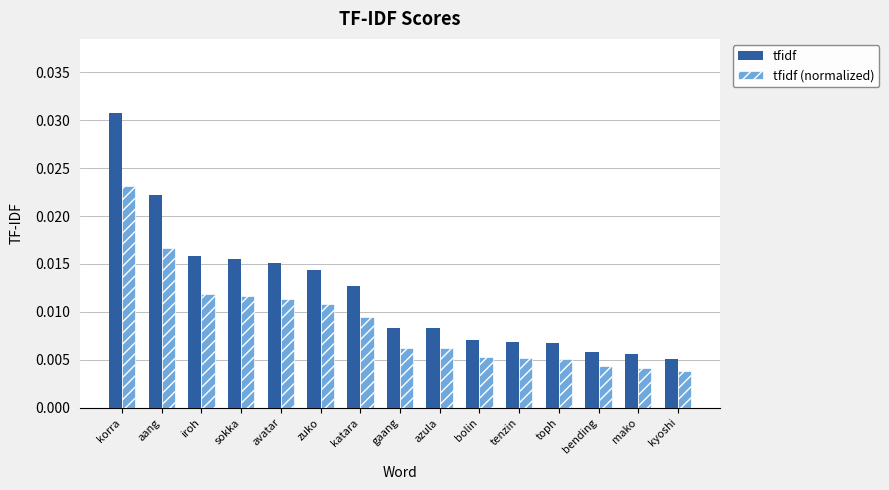

Rank the series by their maximum value, from highest to lowest.

tfidf, tfidf (normalized)